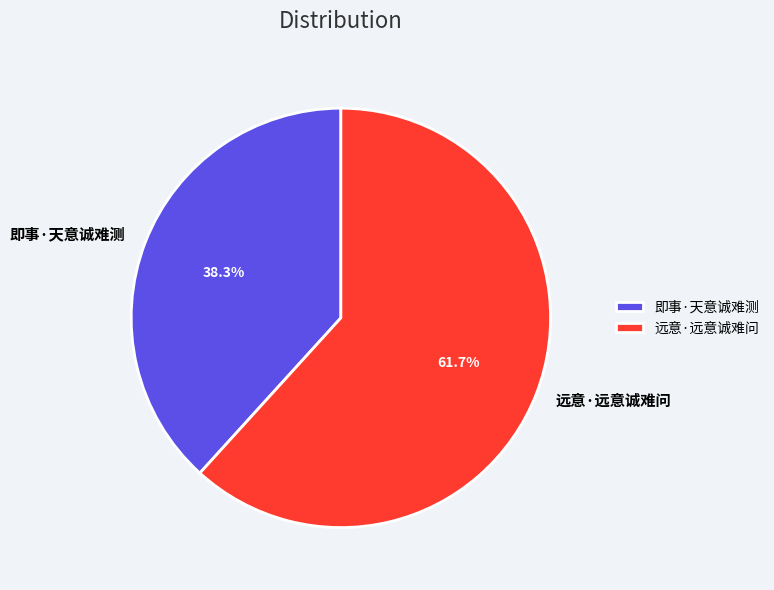

To the nearest percent, what percentage of the pie is 远意·远意诚难问?

62%